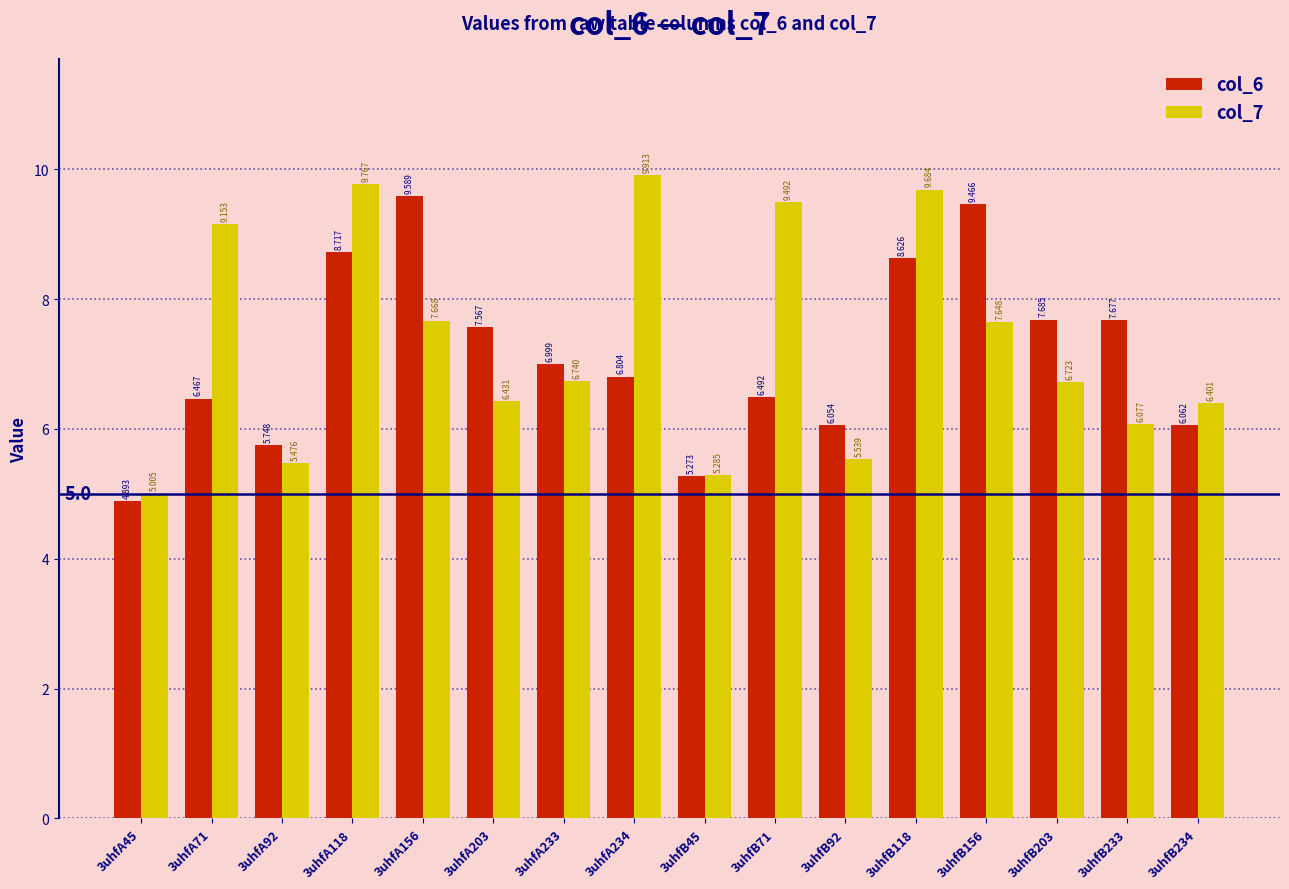

How many data points in col_7 are less than 6?

4